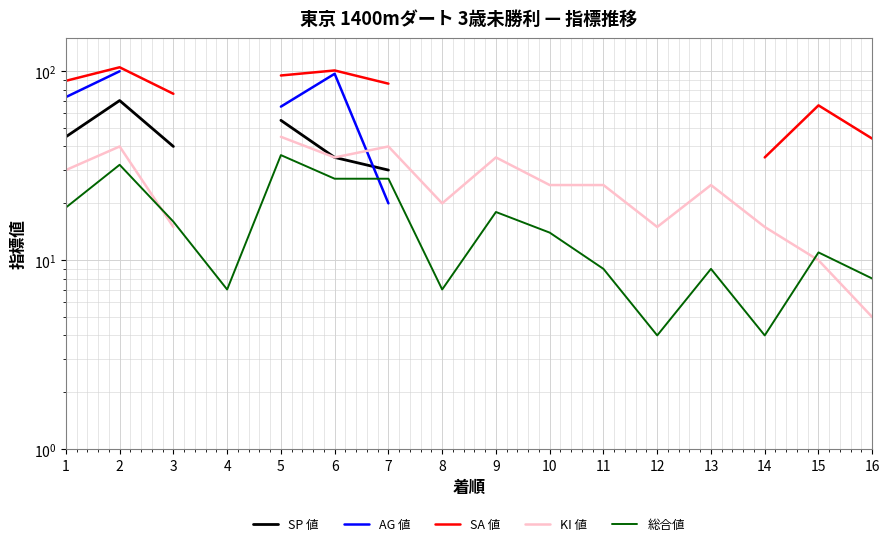

What is the value of the SA 値 point at the 7th from the left?

86.0